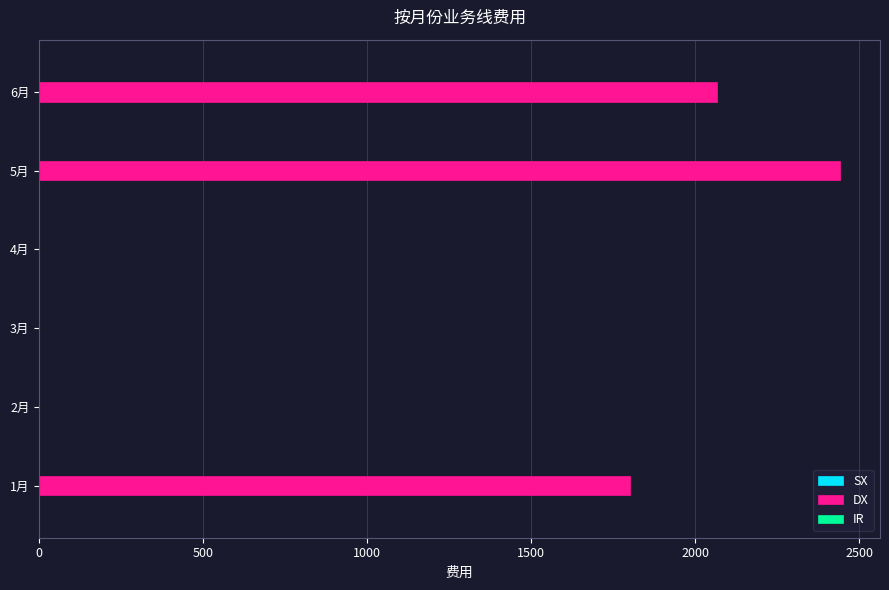

Reading top to bottom, transcribe all the data shown in this chart.

6月=2065.0	5月=2440.7	4月=0.0	3月=0.0	2月=0.0	1月=1800.0